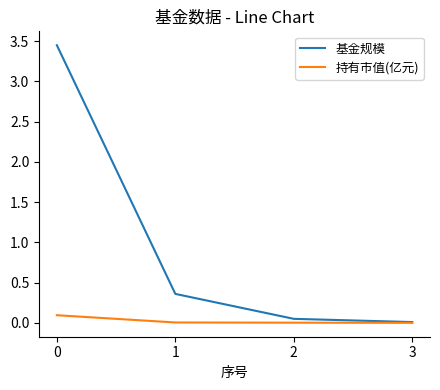

Which series has the largest range (max minus min)?

基金规模